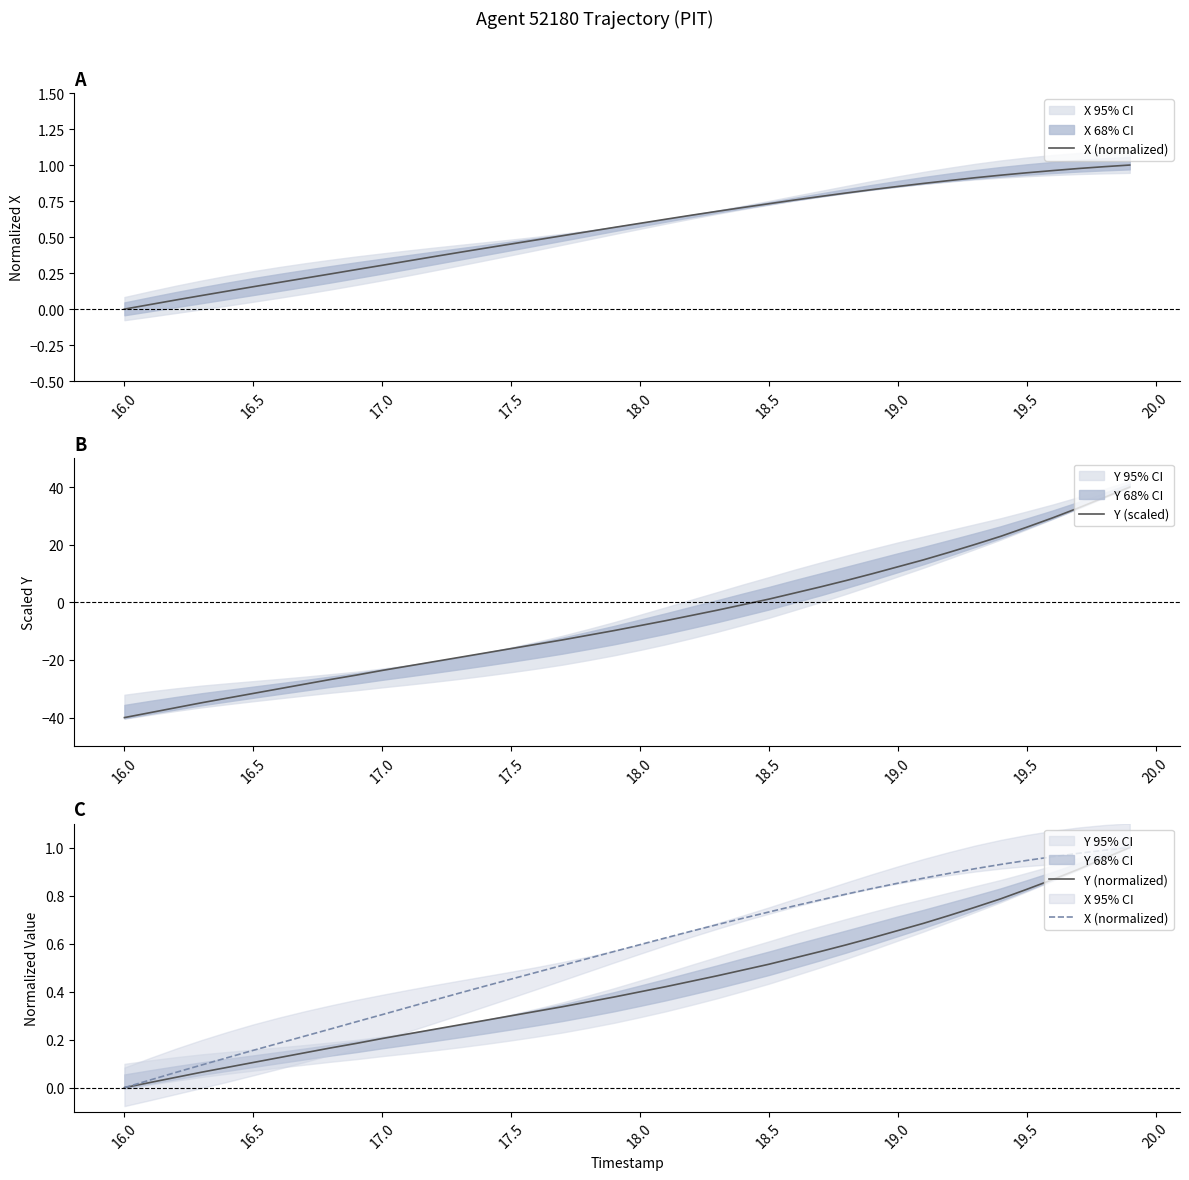

True or false: X (normalized) and Y (normalized) cross at least once.

False